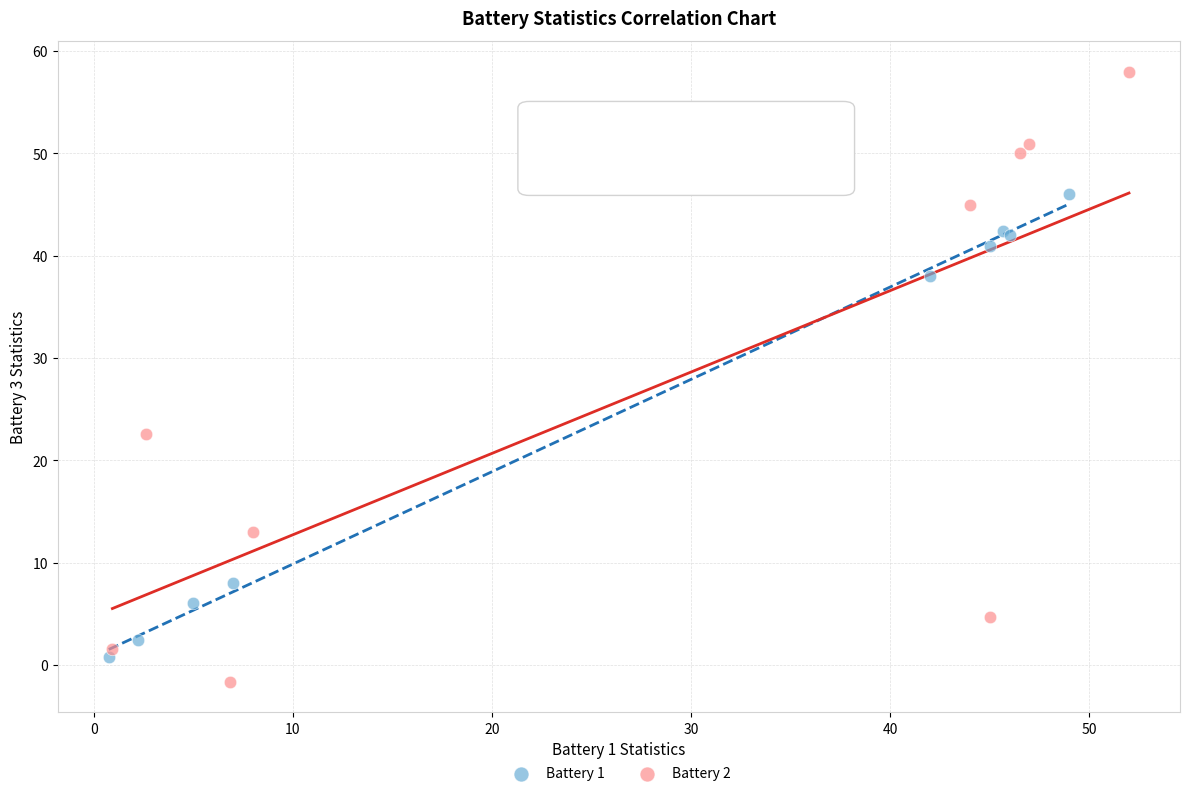

Which series contains the highest Y value?

Battery 2